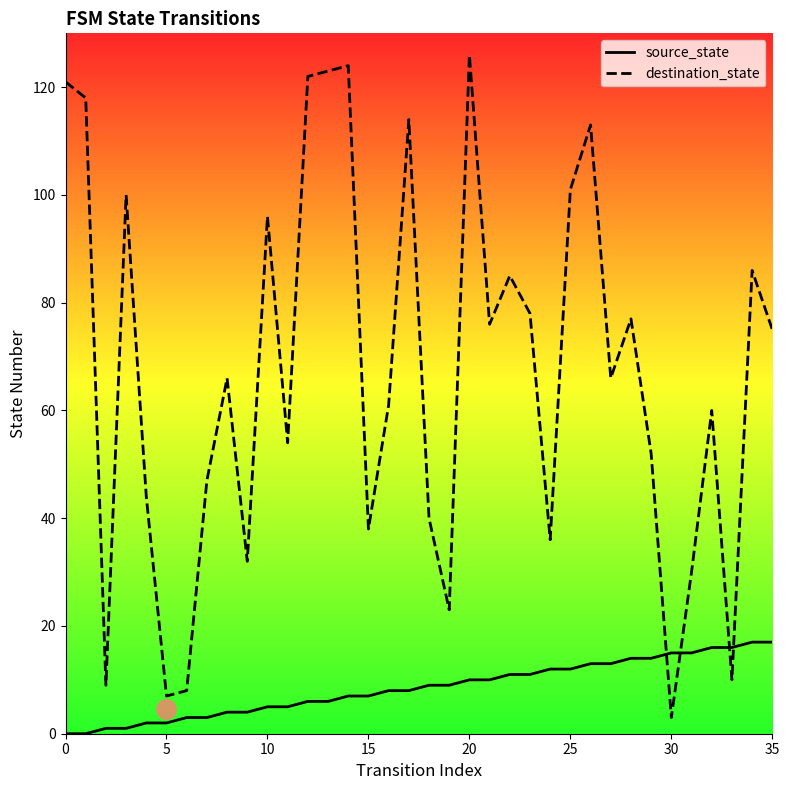

What is the value of the source_state point at the 20th from the left?

9